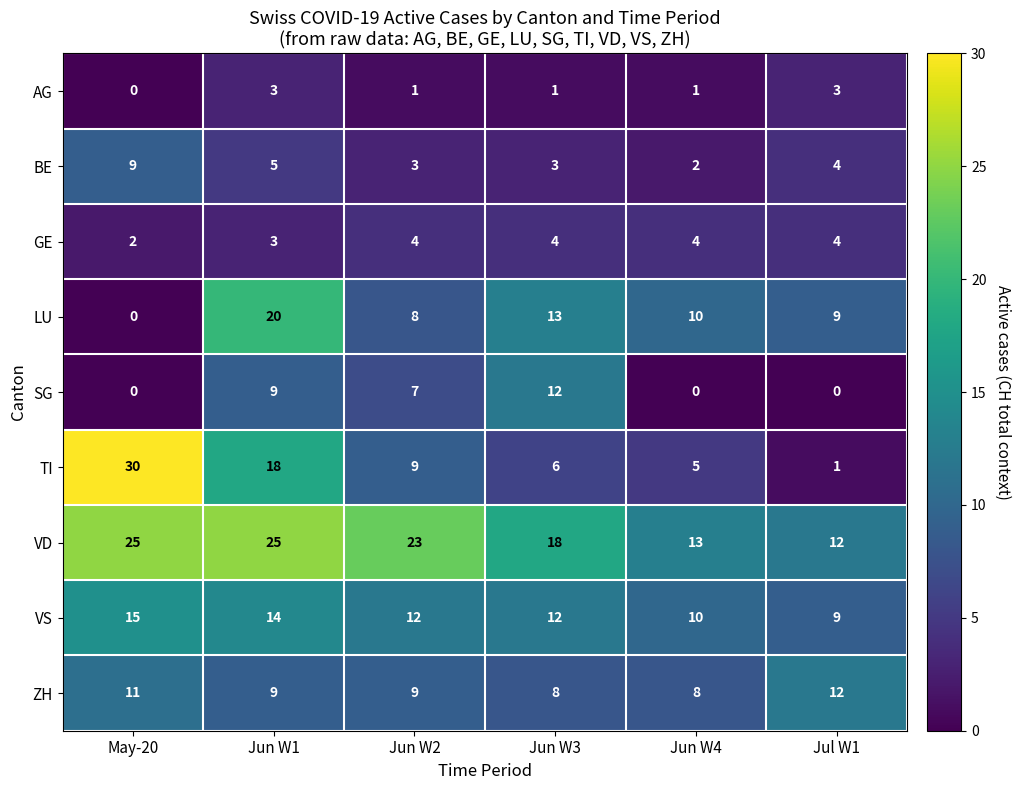

Count the ZH values in the range 8 to 11.

5